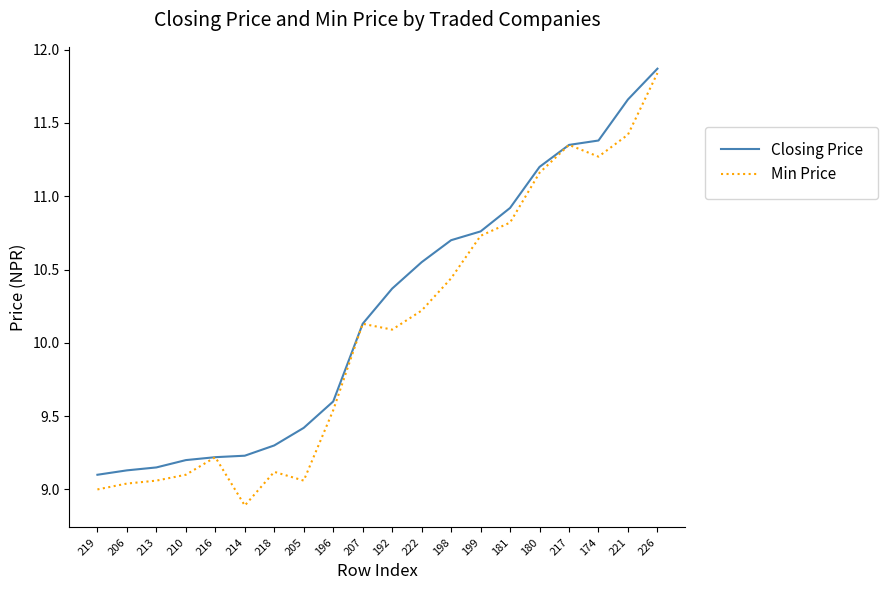

What is the greatest value displayed?

11.9